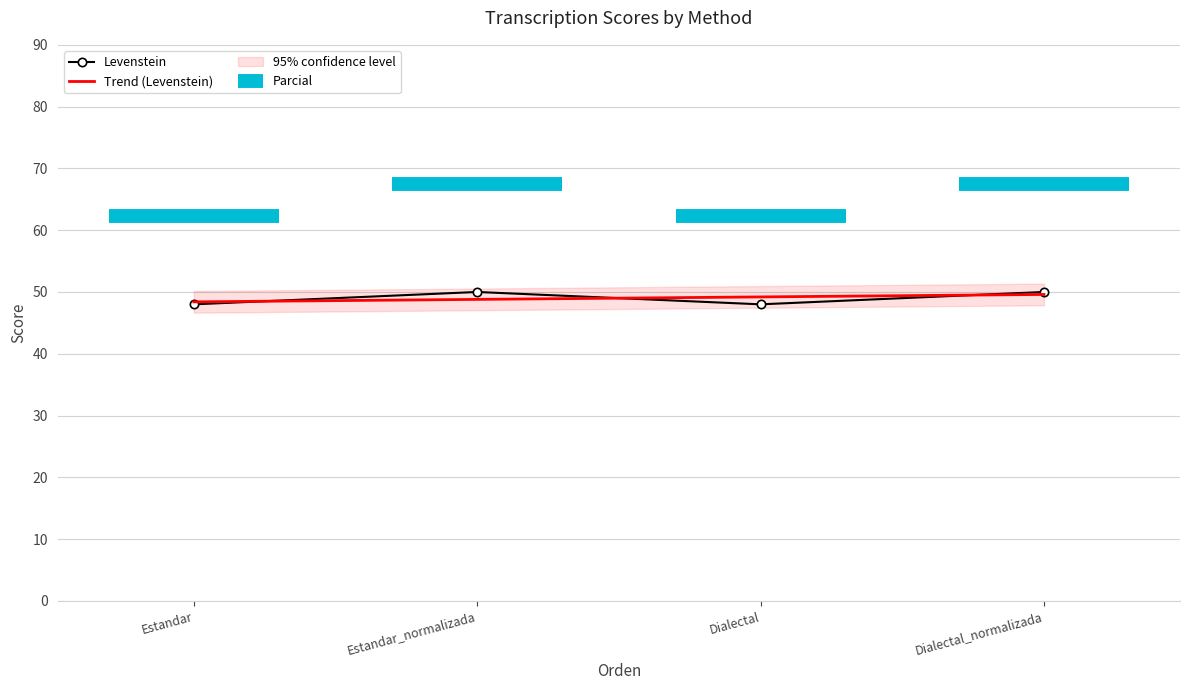

Reading left to right, what are all the values shown in this chart?

48	50	48	50